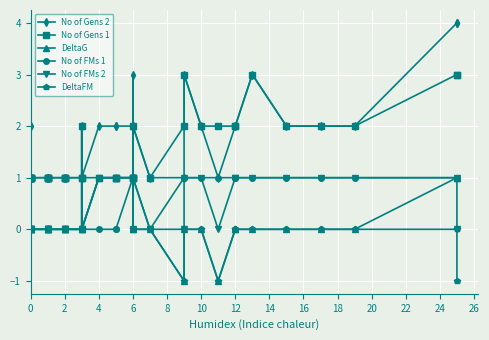

Is the value of No of FMs 1 at 12 greater than the value of No of Gens 1 at 22?

No